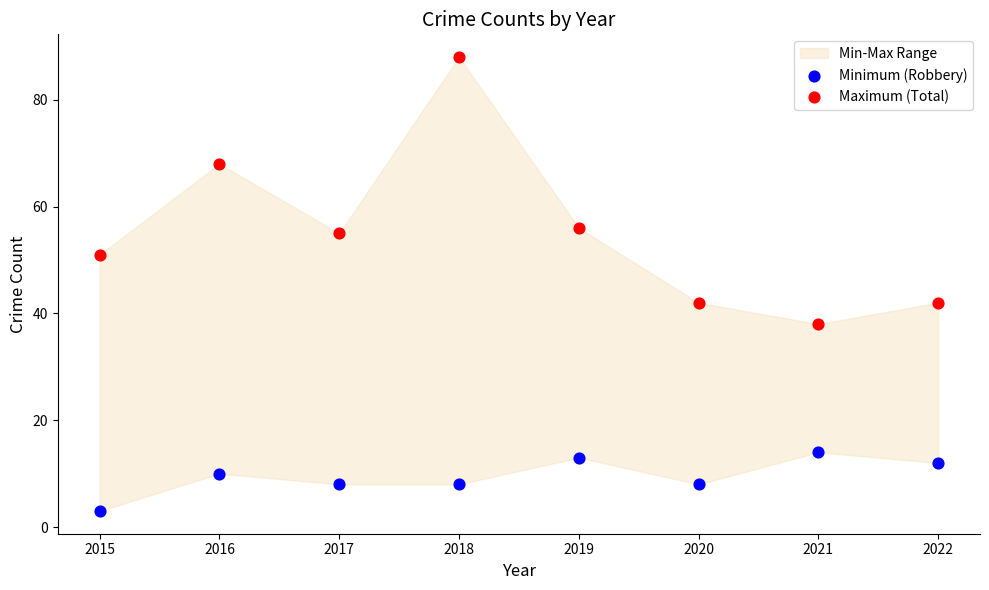

In the Maximum (Total) series, what Y value is closest to 63?

68